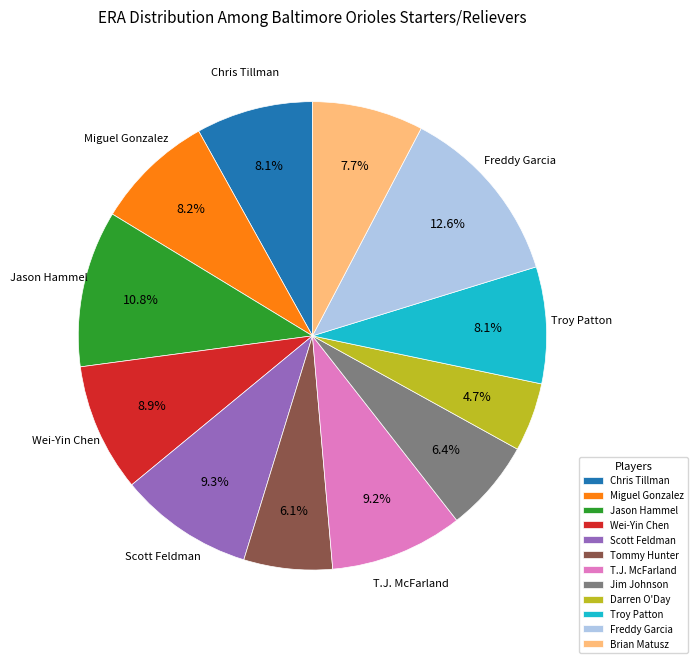

What percentage is the Jim Johnson slice, to the nearest percent?

6%